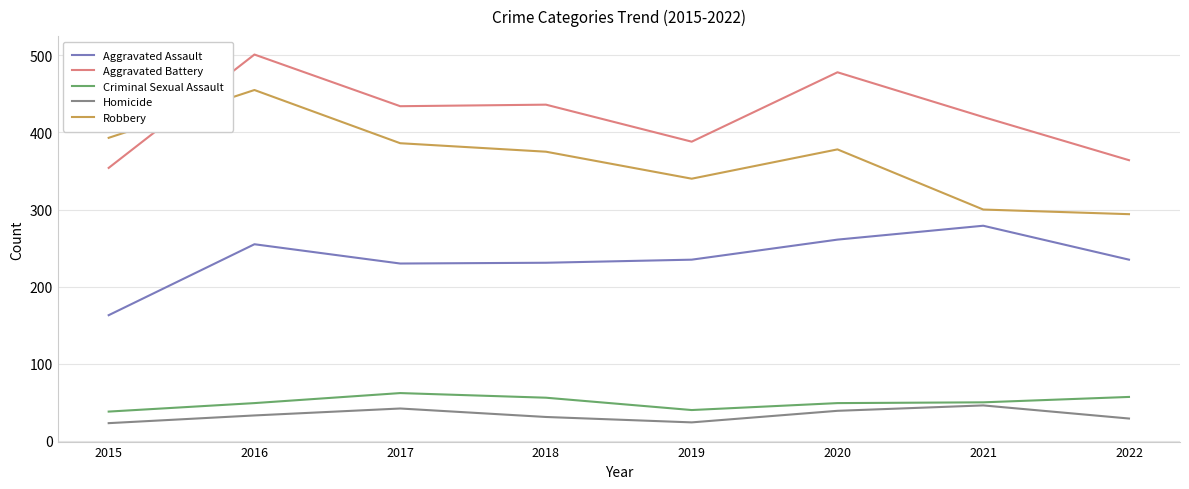

In Aggravated Battery, how many points are higher than both neighbors (excluding endpoints)?

3